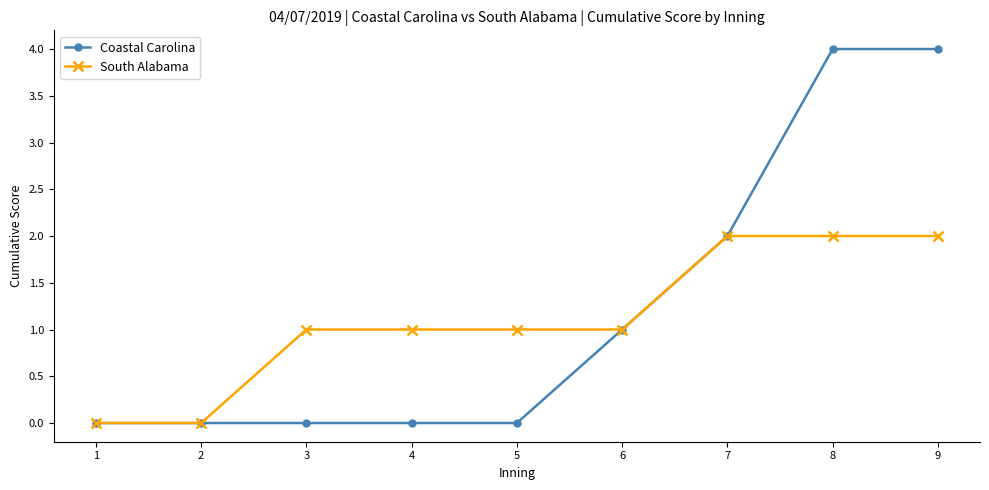

How many lines are shown in the chart?

2